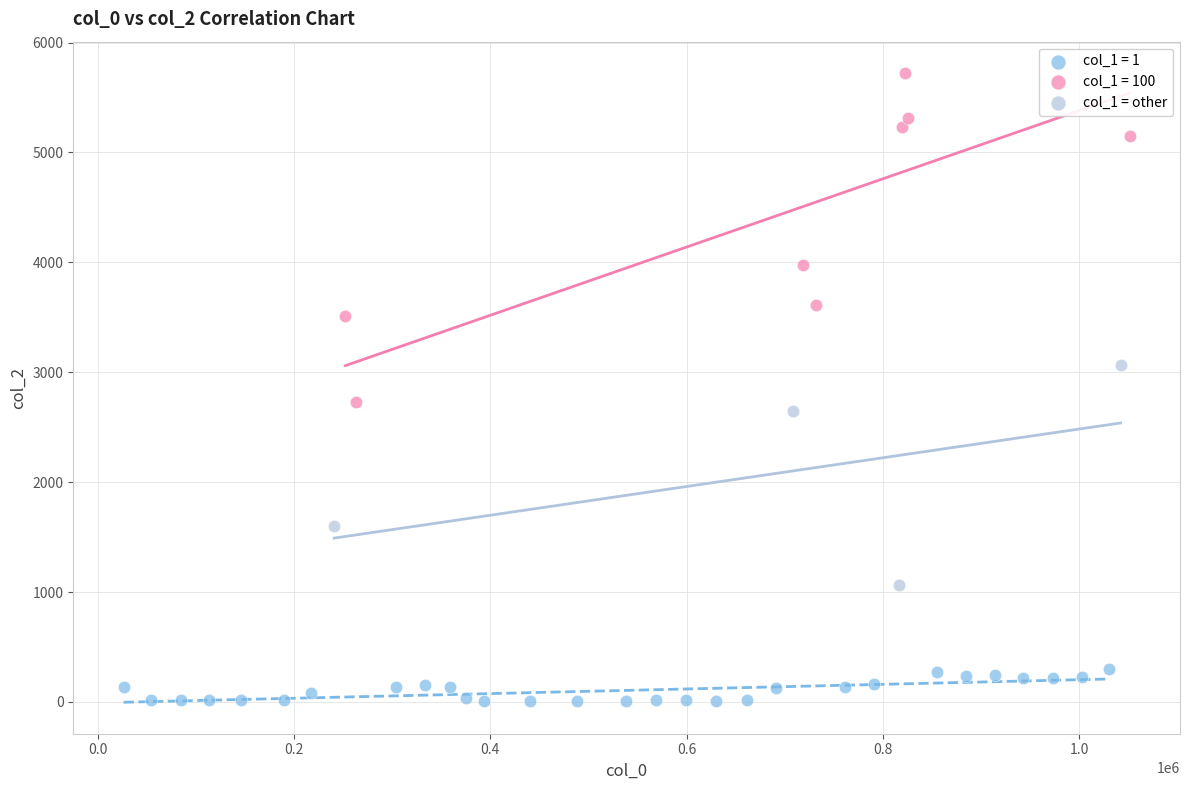

Which series has the largest Y range (max minus min)?

col_1 = 100